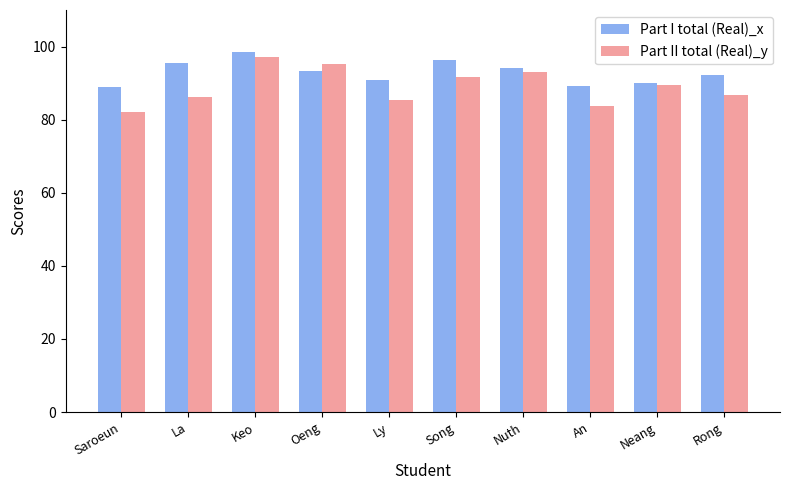

What is the sum of all Part I total (Real)_x values?

928.8